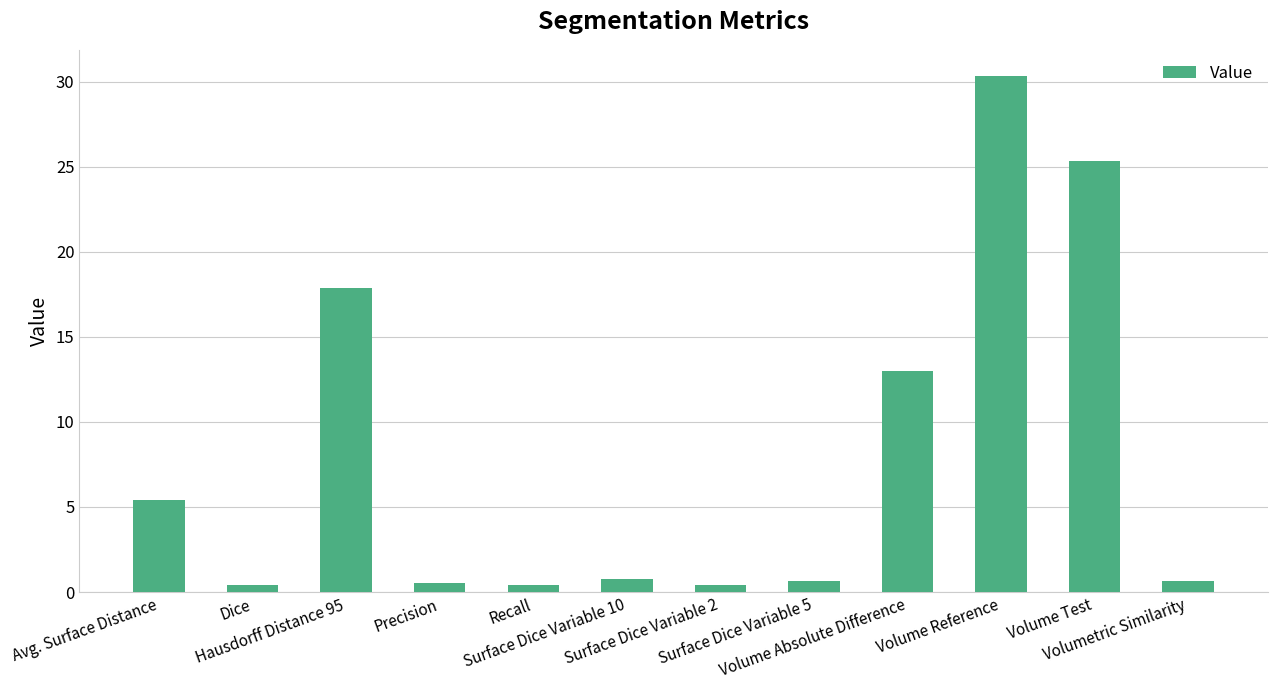

Which category has the highest value across all series?

Volume Reference